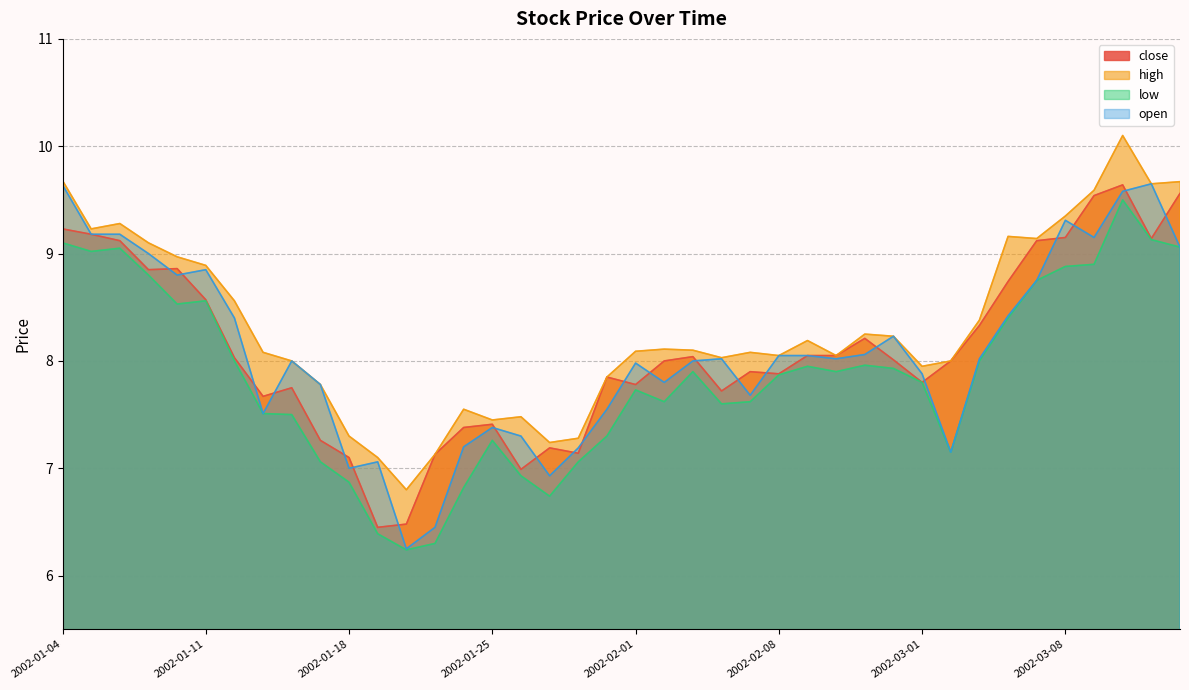

True or false: low has a value of 3.1 at 2002-03-07.

False